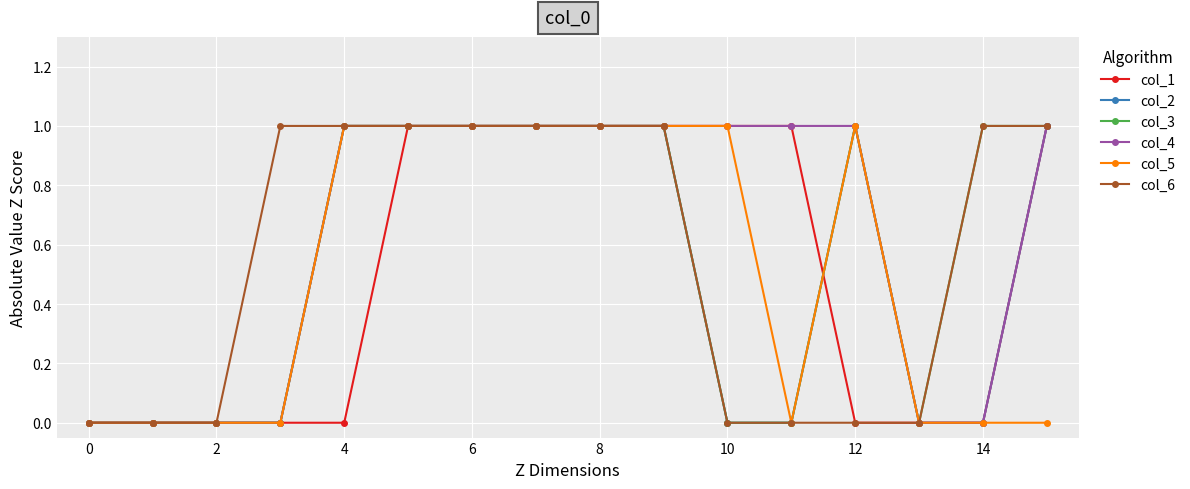

Which series has the largest total across all categories?

col_4